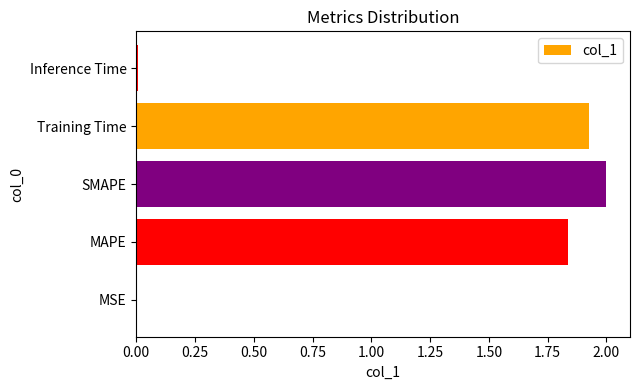

The chart shows a value of 2.8 at MAPE. True or false?

False